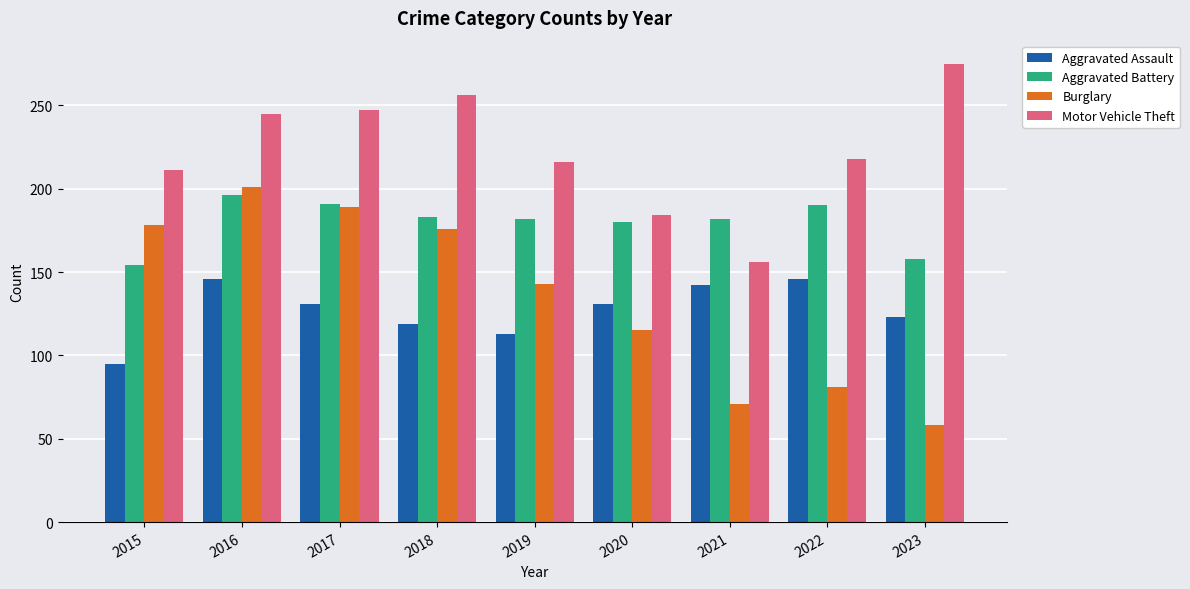

Which series has the largest total across all categories?

Motor Vehicle Theft